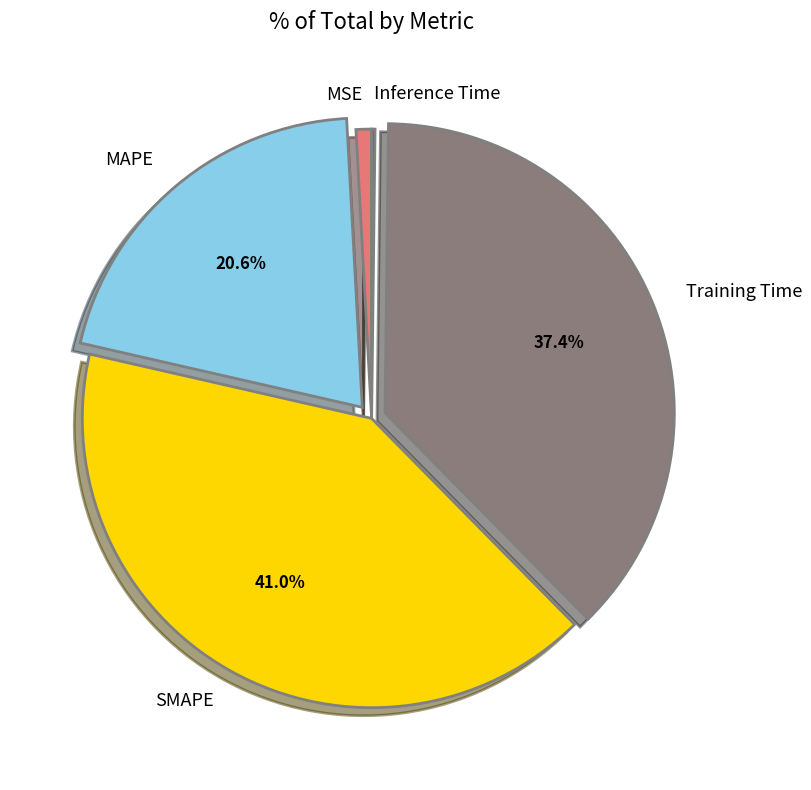

Does any single category account for the majority?

No